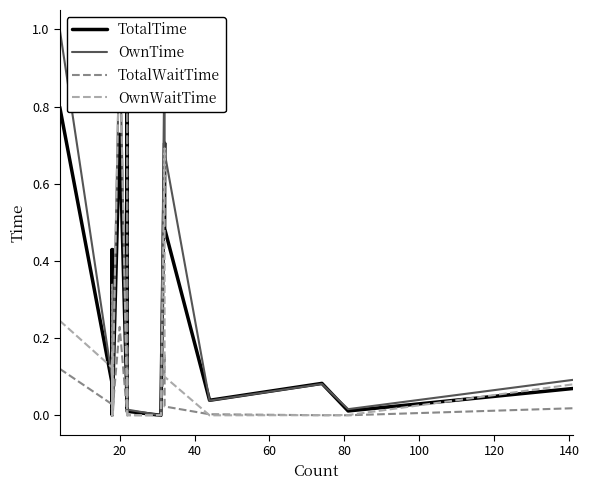

True or false: OwnTime has more than 2 interior local peaks.

True